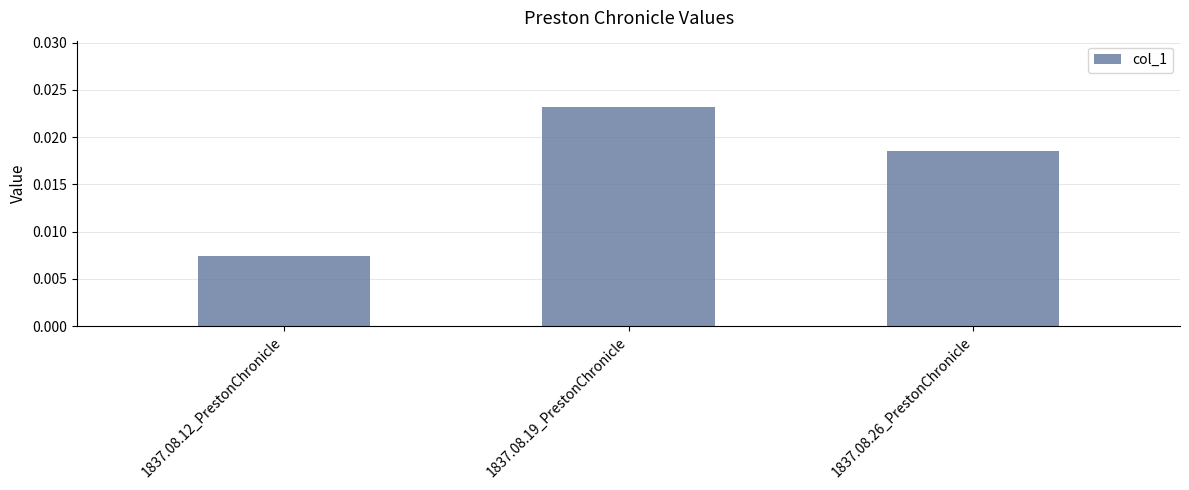

What is the label of the 1st bar from the left?

1837.08.12_PrestonChronicle